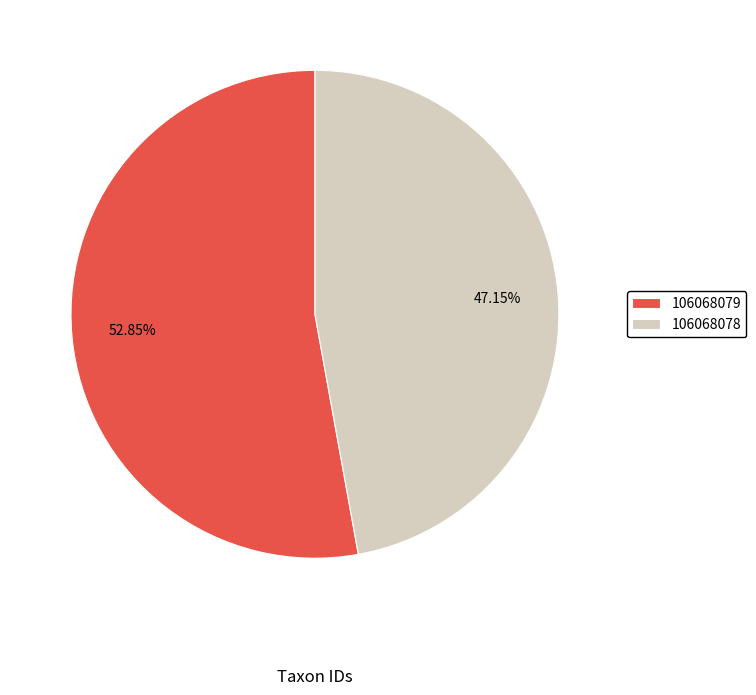

Approximately how many times larger is the value at 106068079 compared to 106068078?

1.1